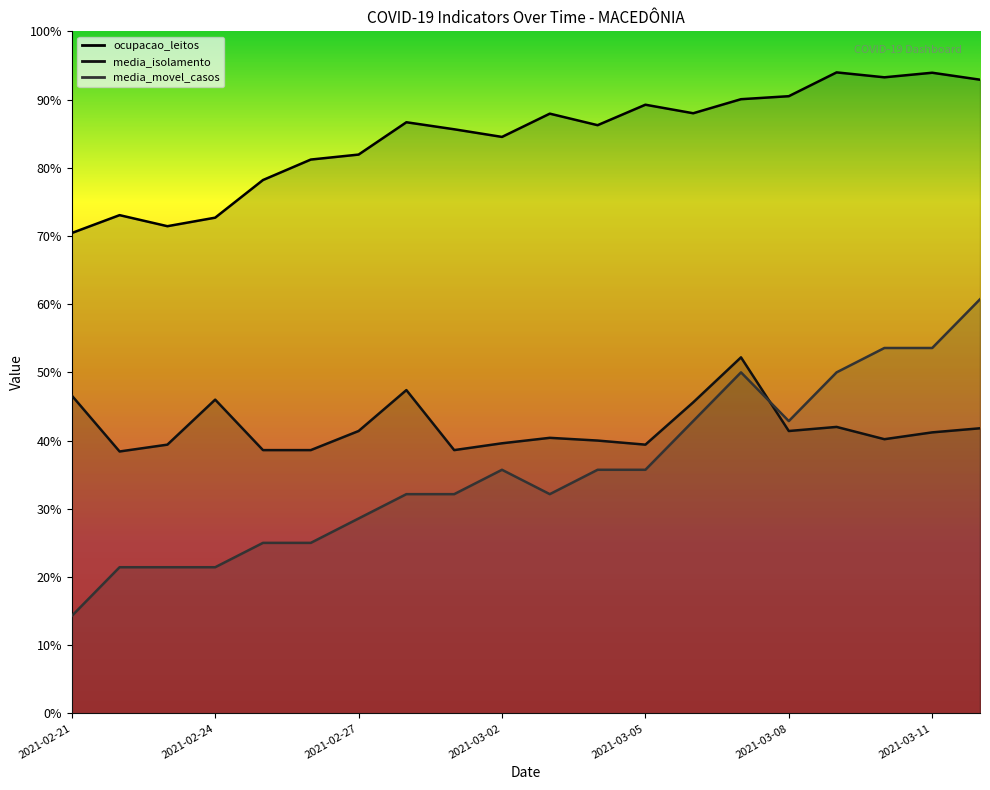

Rank the categories by media_isolamento value from highest to lowest.

2021-03-07, 2021-02-28, 2021-02-21, 2021-02-24, 2021-03-06, 2021-03-09, 2021-03-12, 2021-02-27, 2021-03-08, 2021-03-11, 2021-03-03, 2021-03-10, 2021-03-04, 2021-03-02, 2021-02-23, 2021-03-05, 2021-02-25, 2021-02-26, 2021-03-01, 2021-02-22